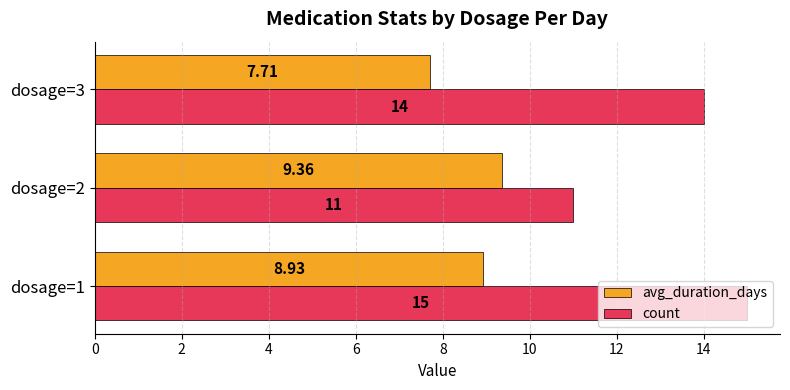

Which series changed the most between dosage=1 and dosage=2?

count